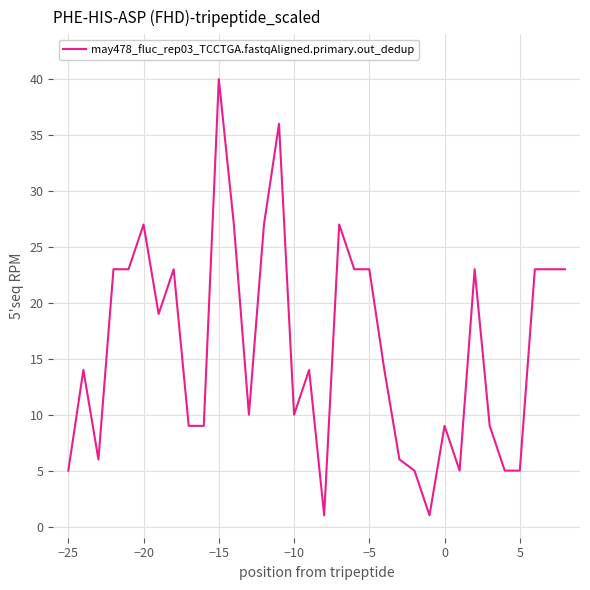

What is the maximum value shown in the chart?

40